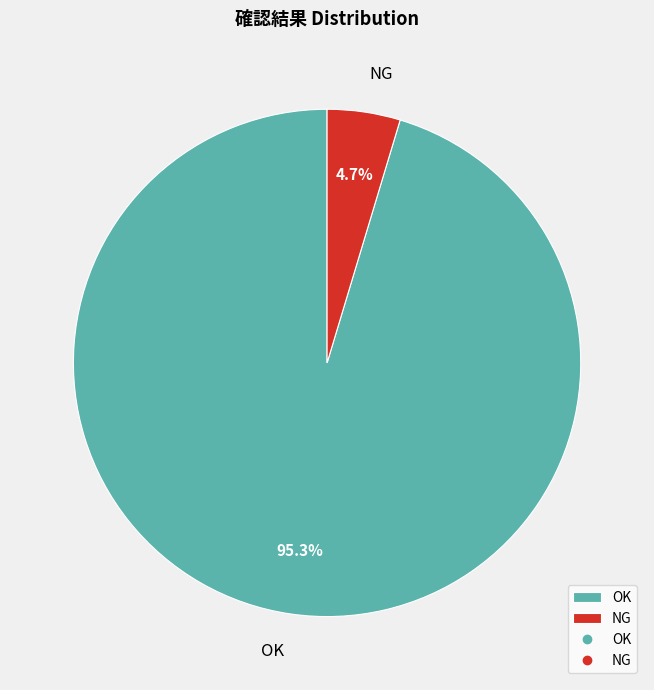

Count the number of slices in the pie.

2